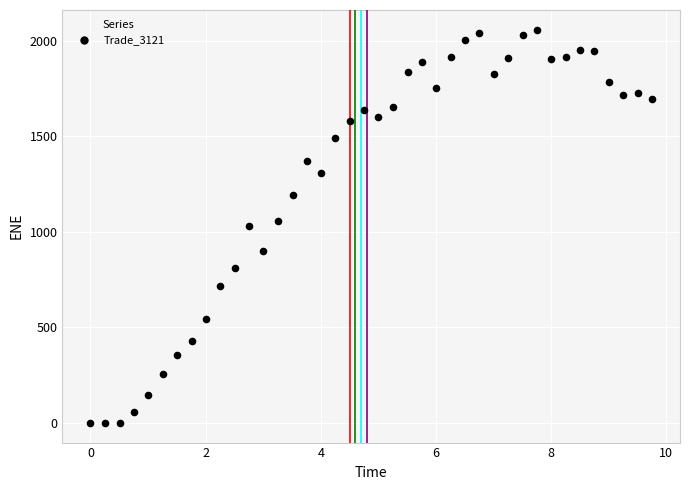

What is the range of Y values (max minus min)?

2059.3